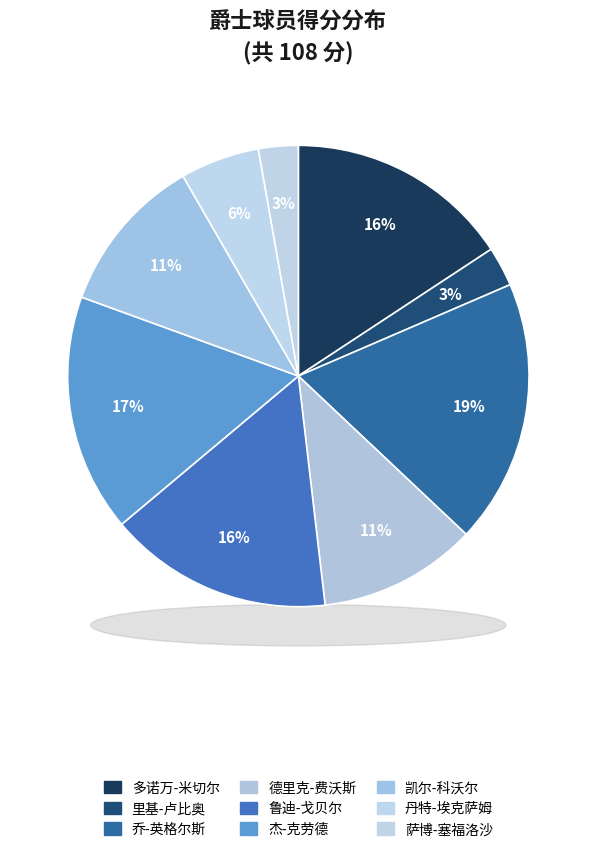

Is there a majority slice in this chart?

No